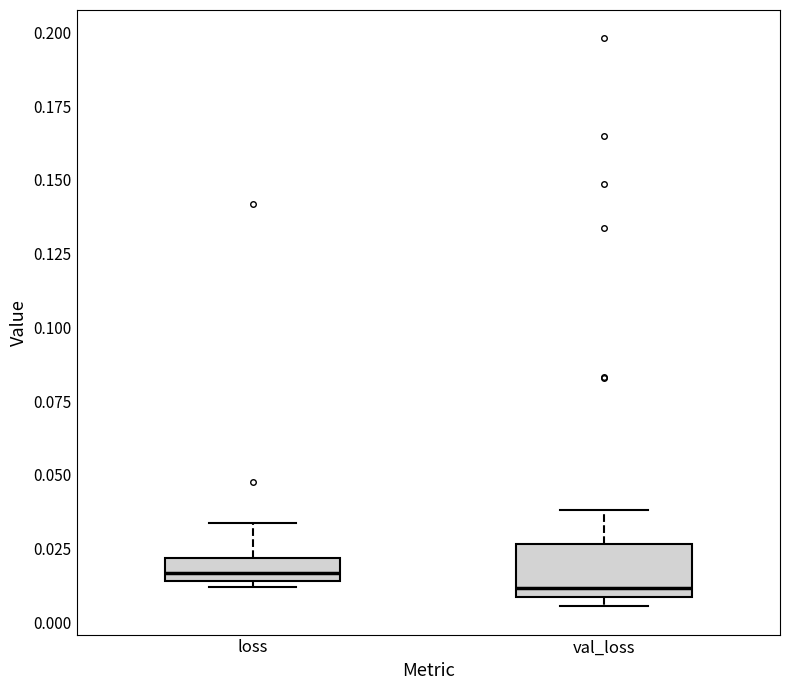

Comparing the boxes themselves (not the whiskers), which one is the tallest?

val_loss